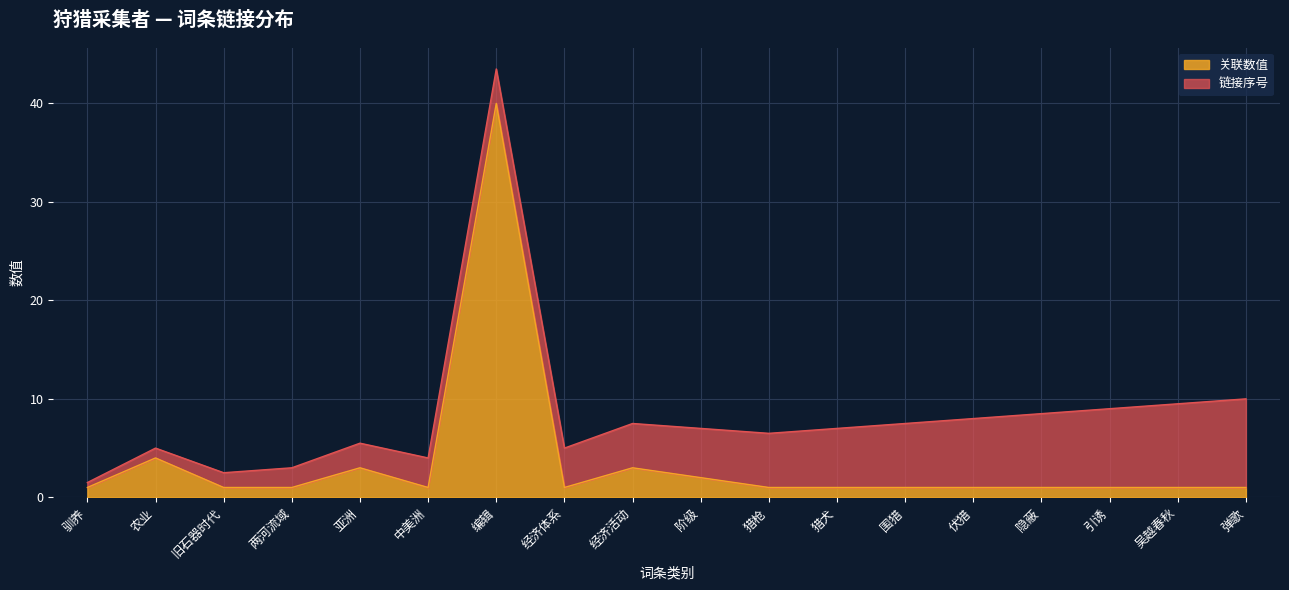

True or false: the data shows 2 at 经济体系.

False